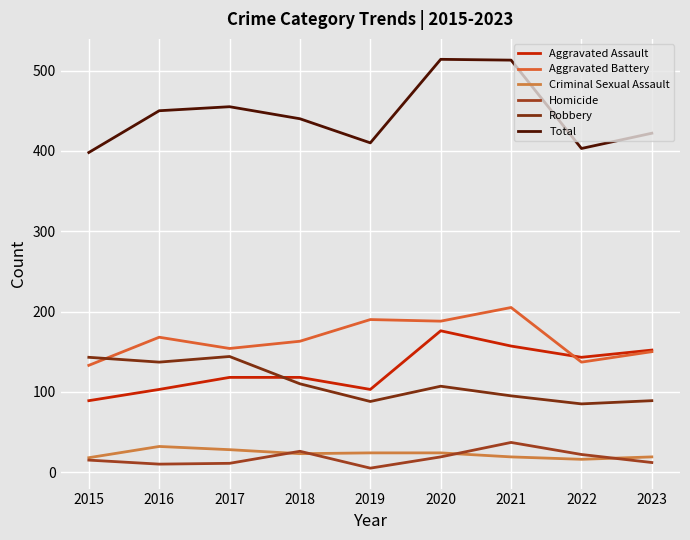

At how many categories does at least one series exceed 224?

9